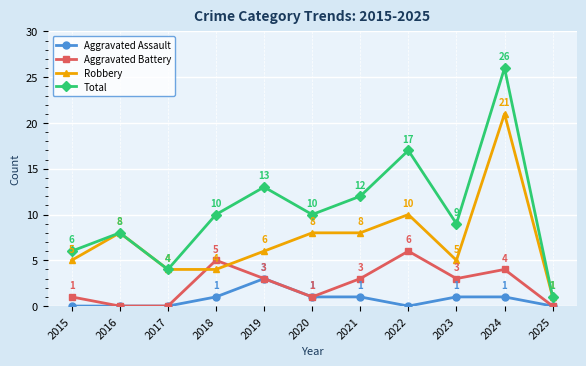

Reading left to right, transcribe all the data shown in this chart.

Aggravated Assault: 0	0	0	1	3	1	1	0	1	1	0
Aggravated Battery: 1	0	0	5	3	1	3	6	3	4	0
Robbery: 5	8	4	4	6	8	8	10	5	21	1
Total: 6	8	4	10	13	10	12	17	9	26	1